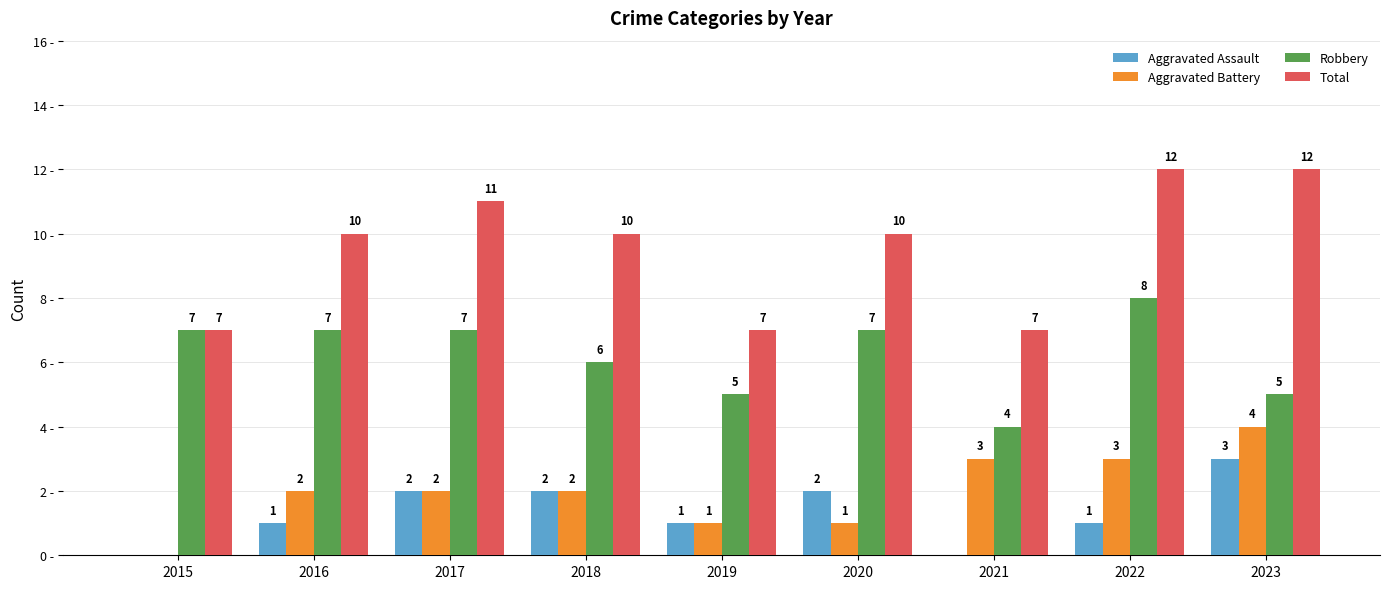

Is the value of Robbery at 2019 greater than the value of Aggravated Battery at 2017?

Yes